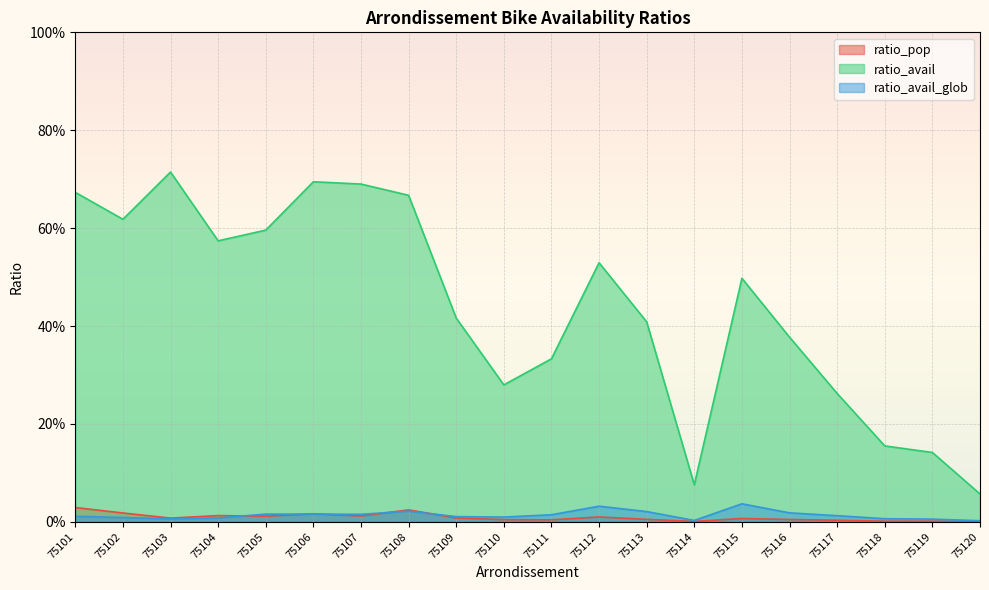

What is the sum of all ratio_avail values?

8.8